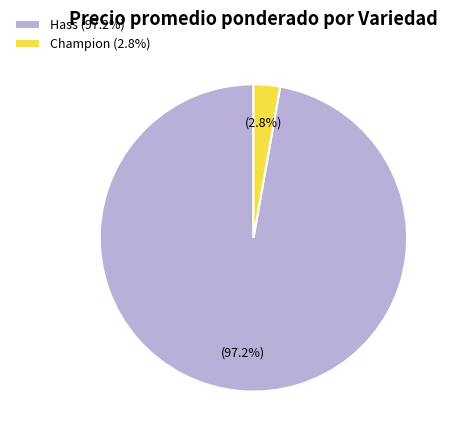

Combined, what portion of the pie is Champion and Hass?

100.0%